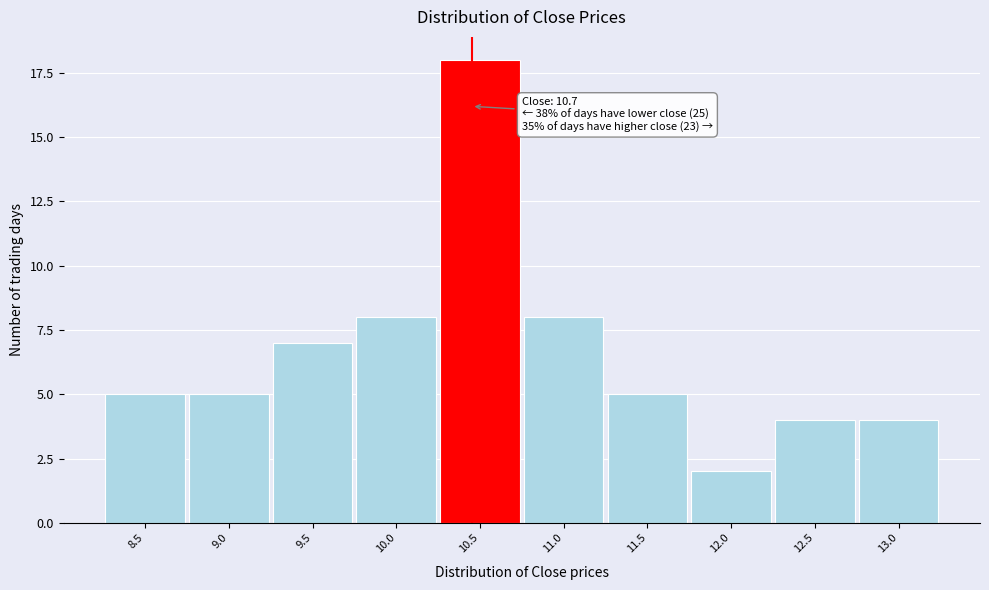

Reading right to left, transcribe all the data shown in this chart.

4	4	2	5	8	18	8	7	5	5